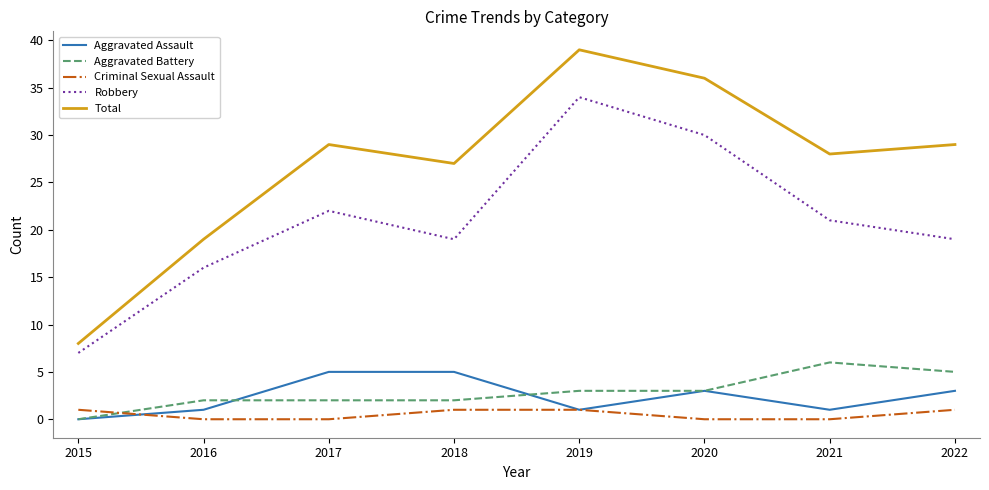

Is it true that Aggravated Battery equals 2 at 2017?

True